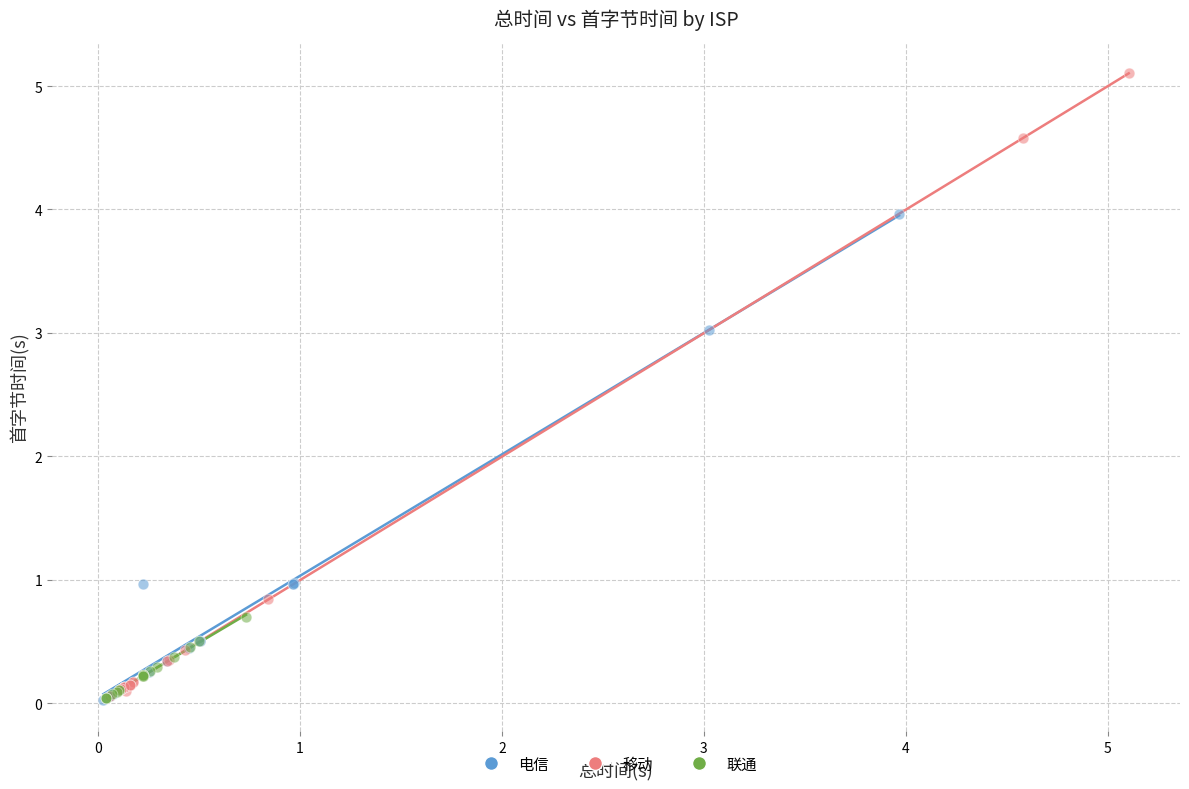

What are all the series names shown in the legend?

电信, 移动, 联通